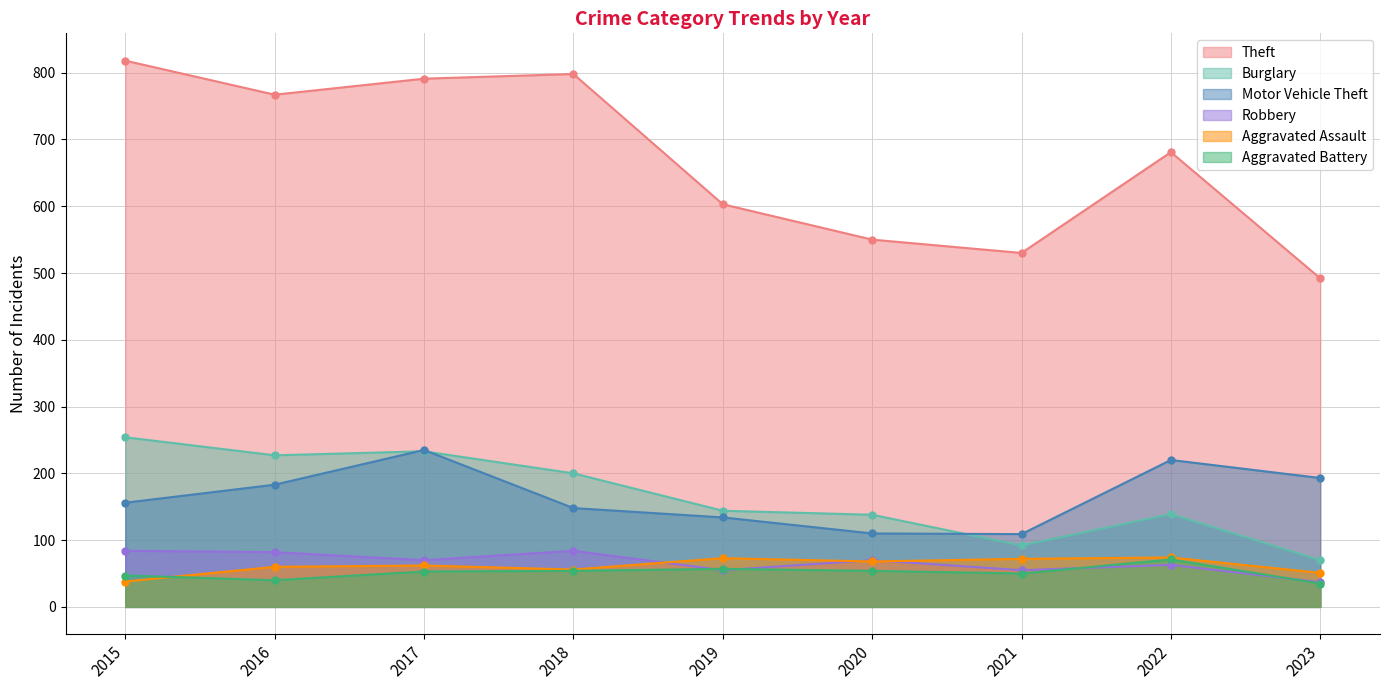

Which series has the largest total across all categories?

Theft